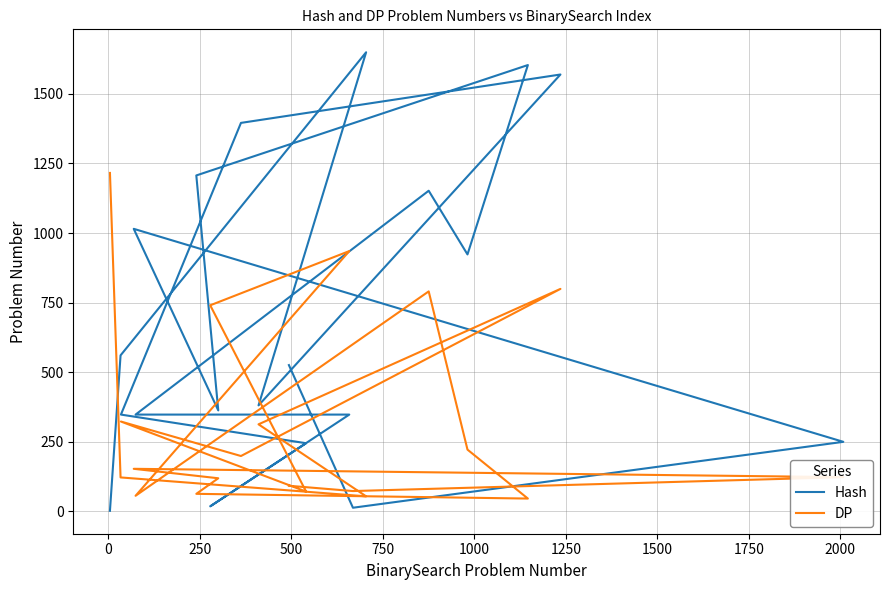

True or false: Hash and DP intersect in this chart.

True